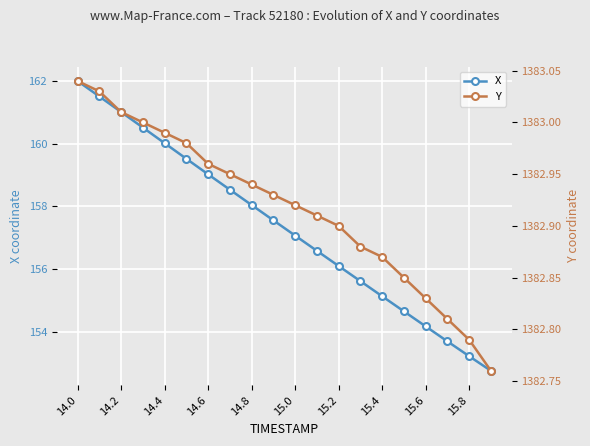

What is the minimum value for X?

152.7